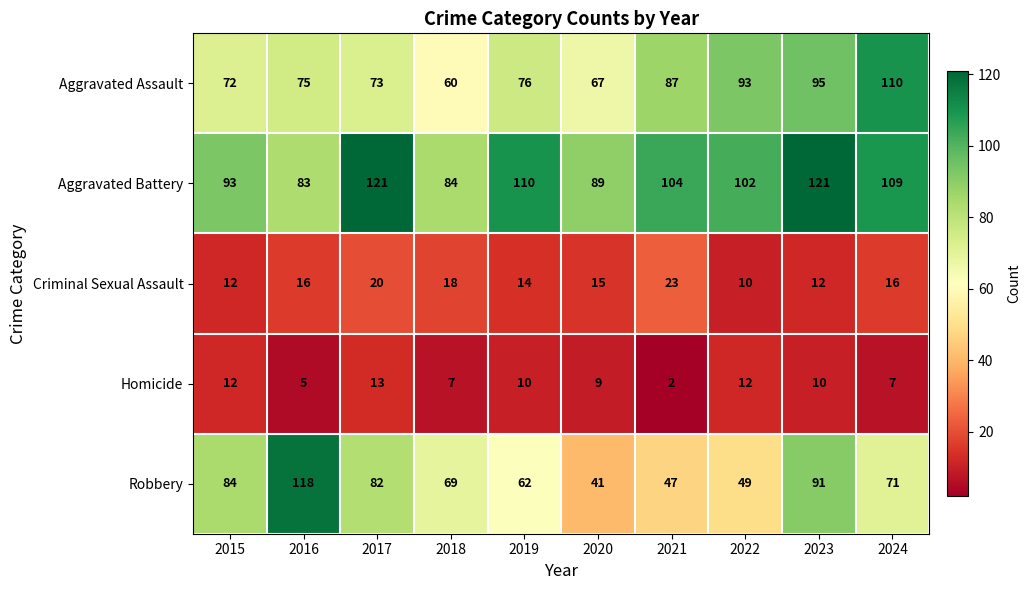

True or false: Aggravated Battery has a value of 93 at 2015.

True